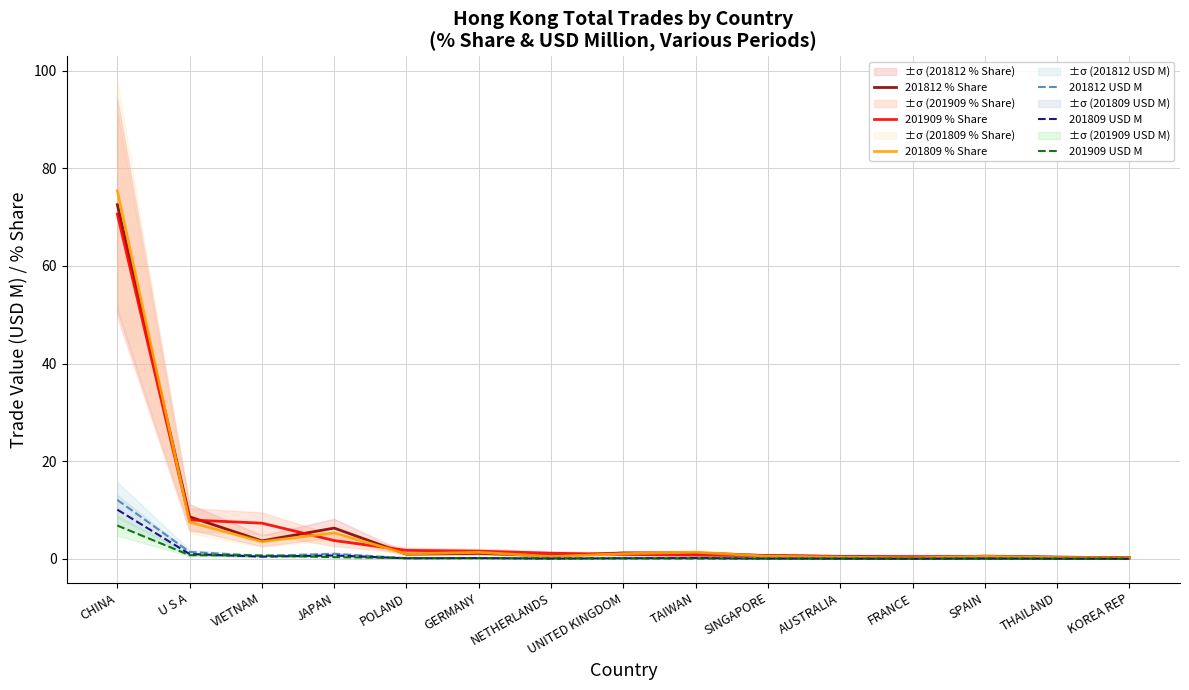

Reading left to right, what are all the values shown in this chart?

201812 % Share: 72.5	8.6	3.7	6.3	1.0	1.1	0.6	1.2	1.2	0.7	0.5	0.2	0.6	0.4	0.2
201909 % Share: 70.6	8.0	7.3	3.8	1.8	1.6	1.2	0.9	0.8	0.7	0.5	0.5	0.5	0.3	0.3
201809 % Share: 75.4	7.5	3.5	5.3	1.0	1.4	0.5	1.1	1.4	0.6	0.4	0.2	0.5	0.3	0.2
201812 USD M: 12.1	1.4	0.6	1.1	0.2	0.2	0.1	0.2	0.2	0.1	0.1	0.0	0.1	0.1	0.0
201809 USD M: 10.1	1.0	0.5	0.7	0.1	0.2	0.1	0.1	0.2	0.1	0.1	0.0	0.1	0.0	0.0
201909 USD M: 6.8	0.8	0.7	0.4	0.2	0.2	0.1	0.1	0.1	0.1	0.1	0.0	0.0	0.0	0.0